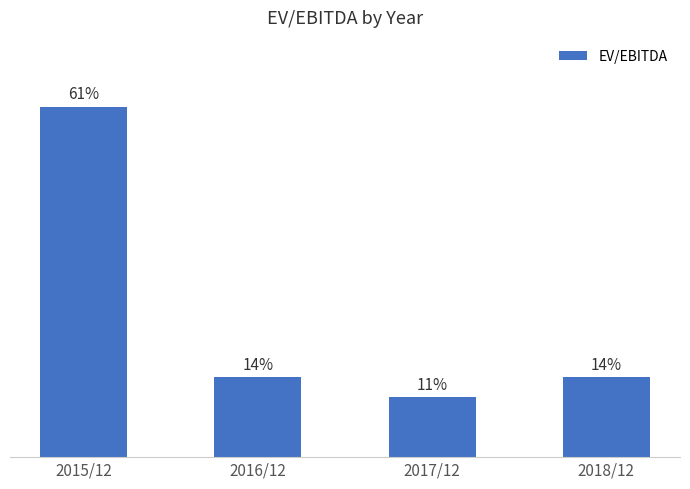

Is it true that the value at 2018/12 is 43.9?

False